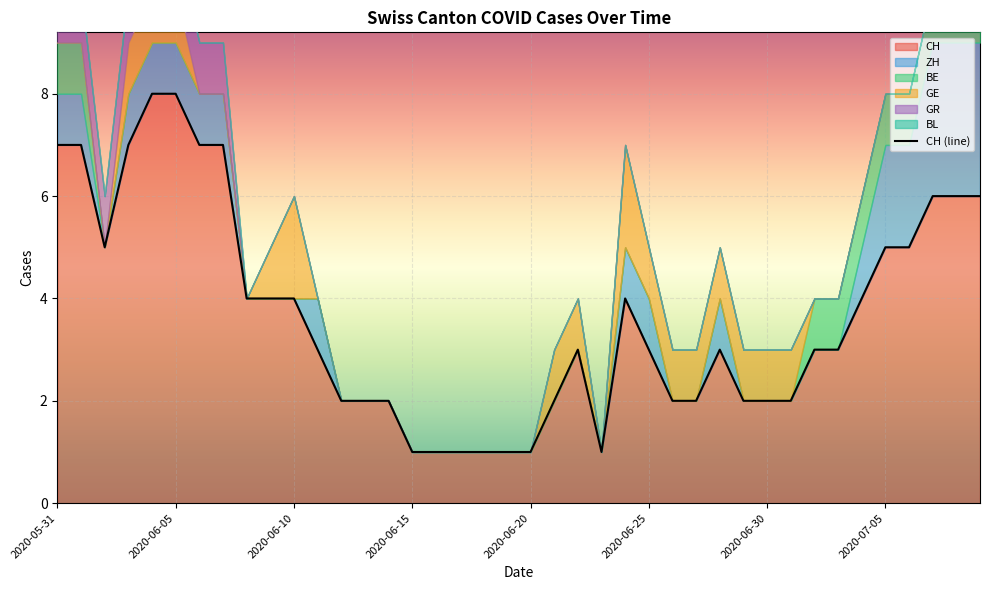

What is the label of the 37th point from the left?

2020-07-06